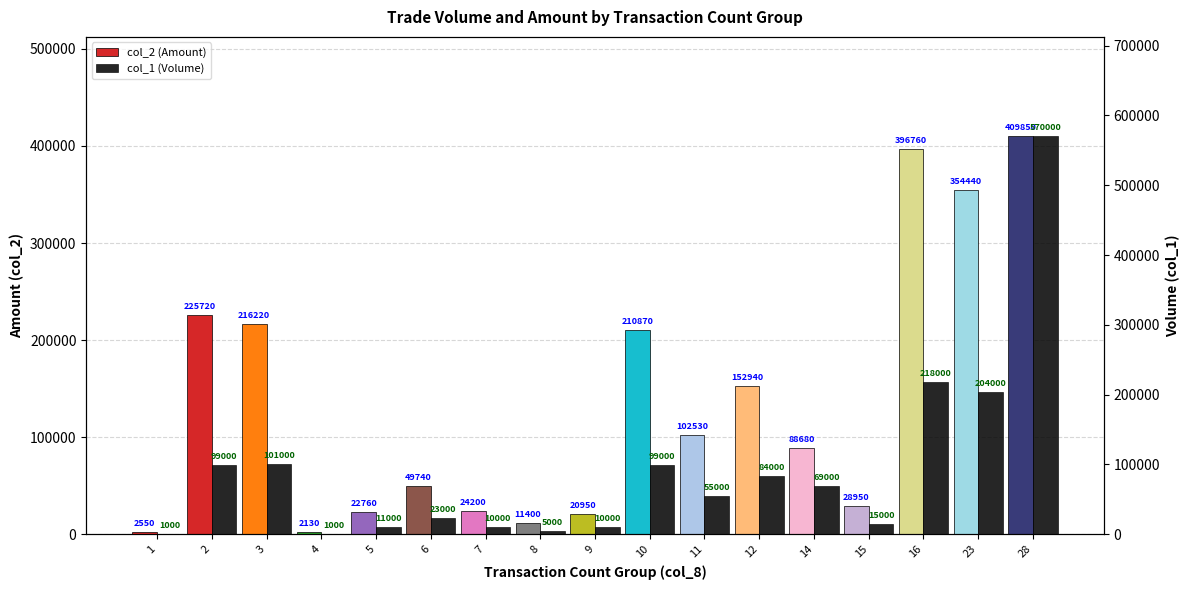

Which label corresponds to the smallest value in the chart?

1